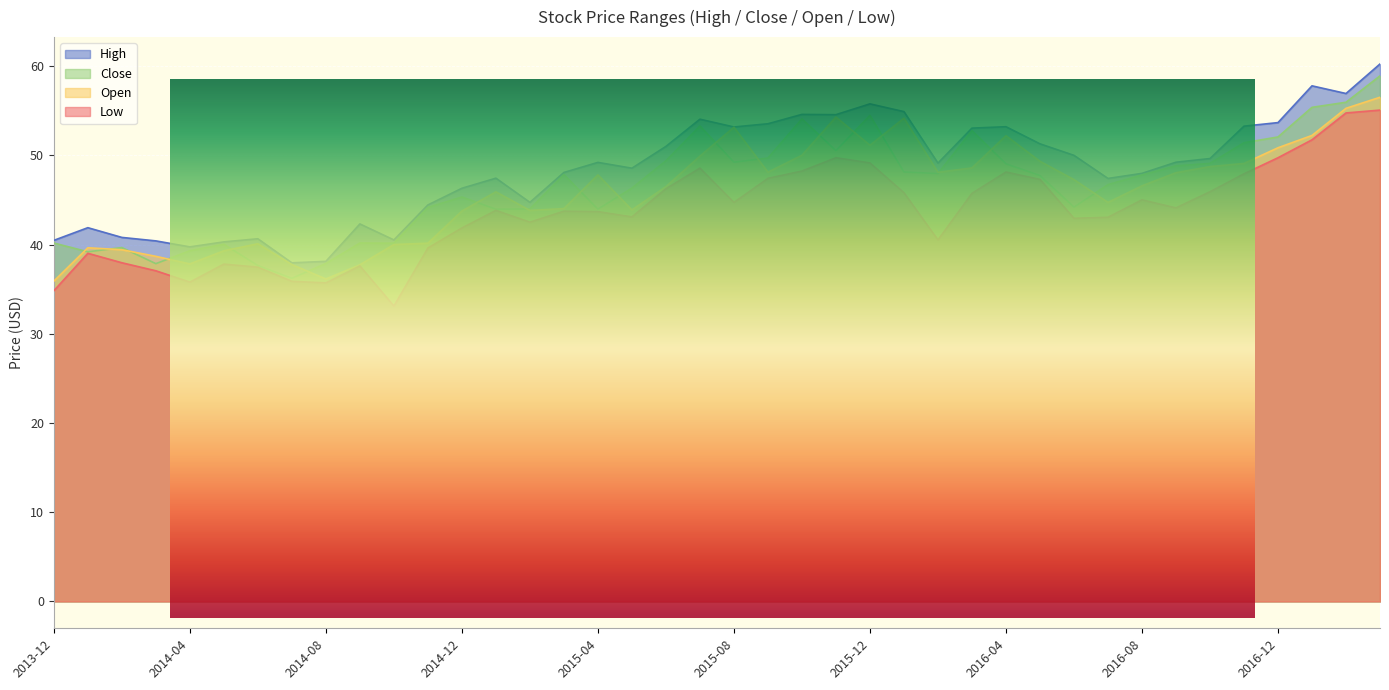

Where does the High series first go above 49?

2015-04